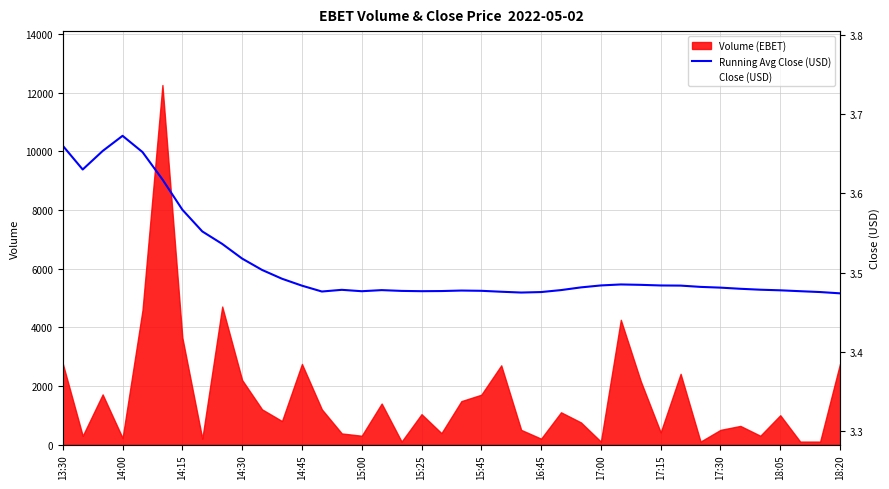

True or false: Close (USD) has a value of 4.4 at 17:30.

False